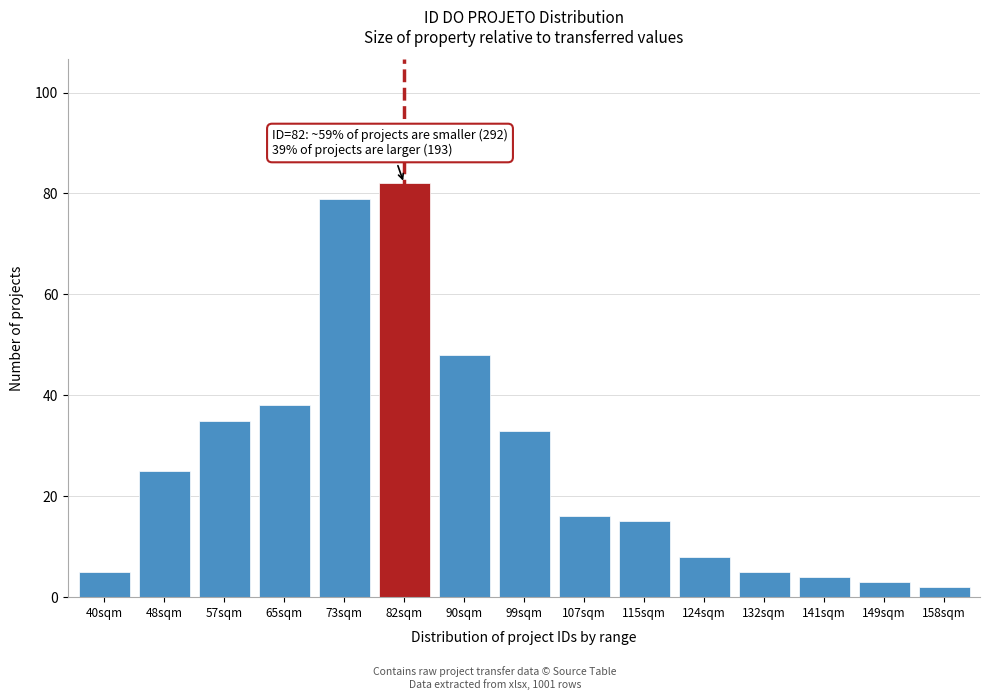

Reading left to right, list all the values displayed in this chart.

40sqm=5	48sqm=25	57sqm=35	65sqm=38	73sqm=79	82sqm=82	90sqm=48	99sqm=33	107sqm=16	115sqm=15	124sqm=8	132sqm=5	141sqm=4	149sqm=3	158sqm=2